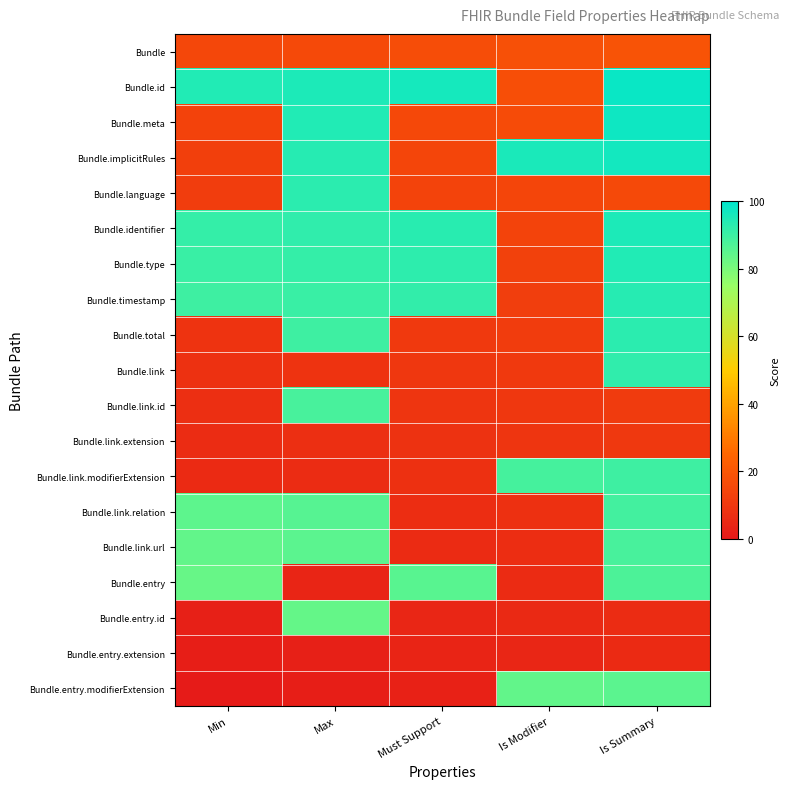

At which category is the sum across all series the highest?

Is Summary